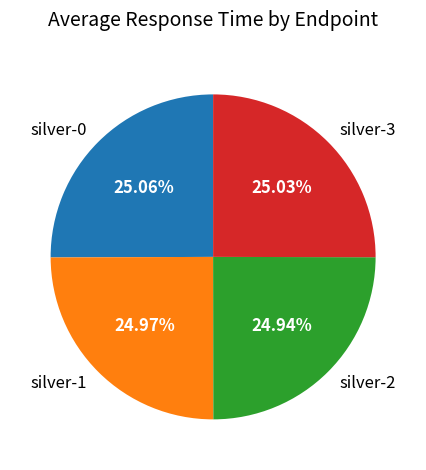

What is the ratio of the value at silver-2 to the value at silver-0?

1.0